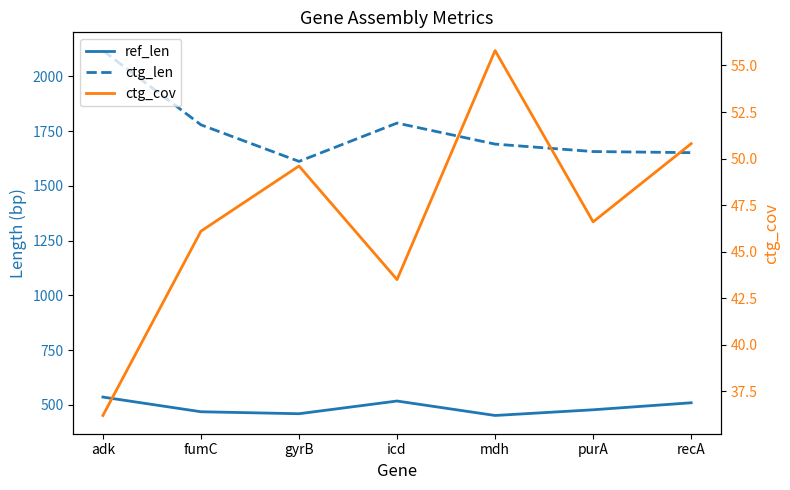

Which series has the largest range (max minus min)?

ctg_len